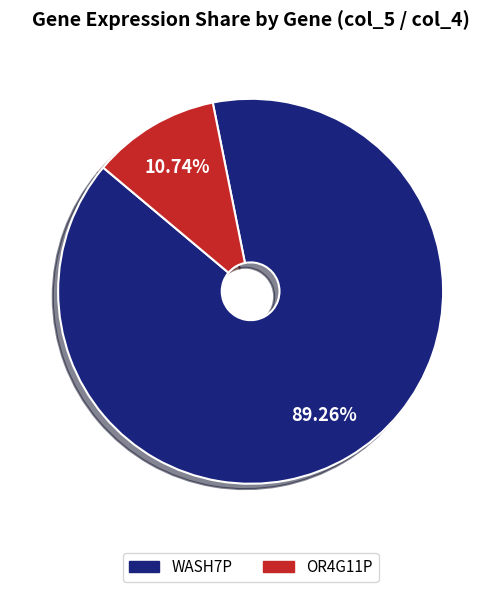

Which category has the biggest portion of the pie?

WASH7P